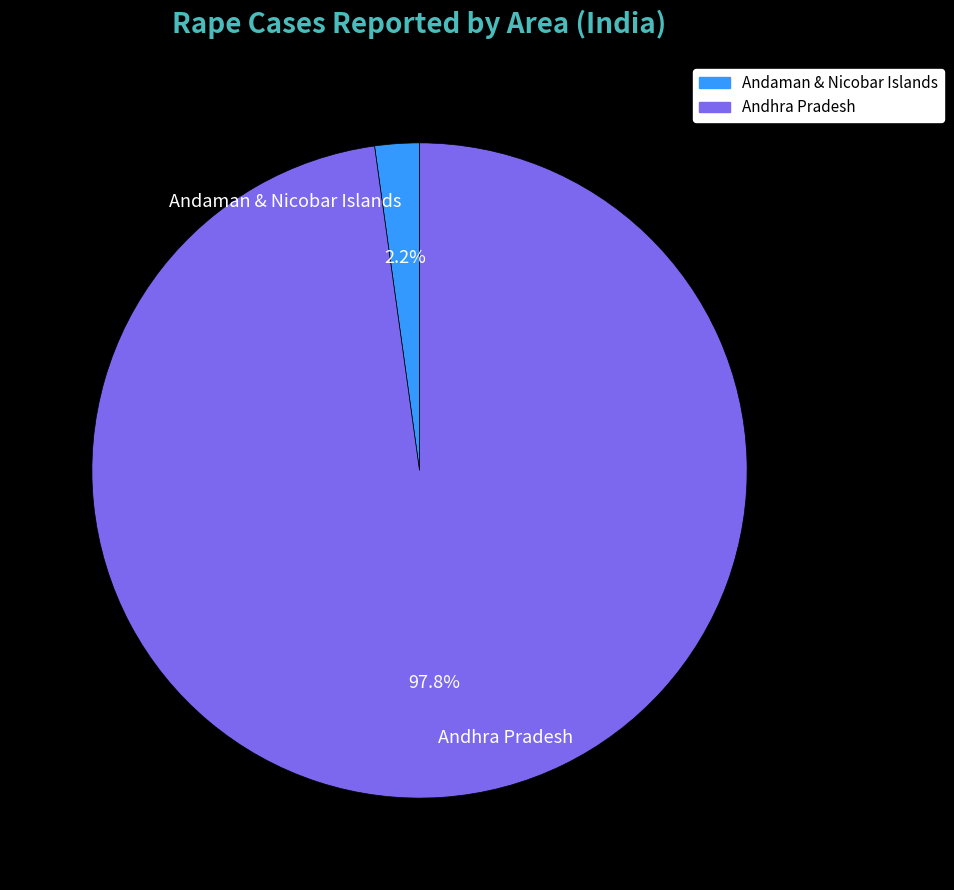

What is the smallest slice in the pie chart?

Andaman & Nicobar Islands